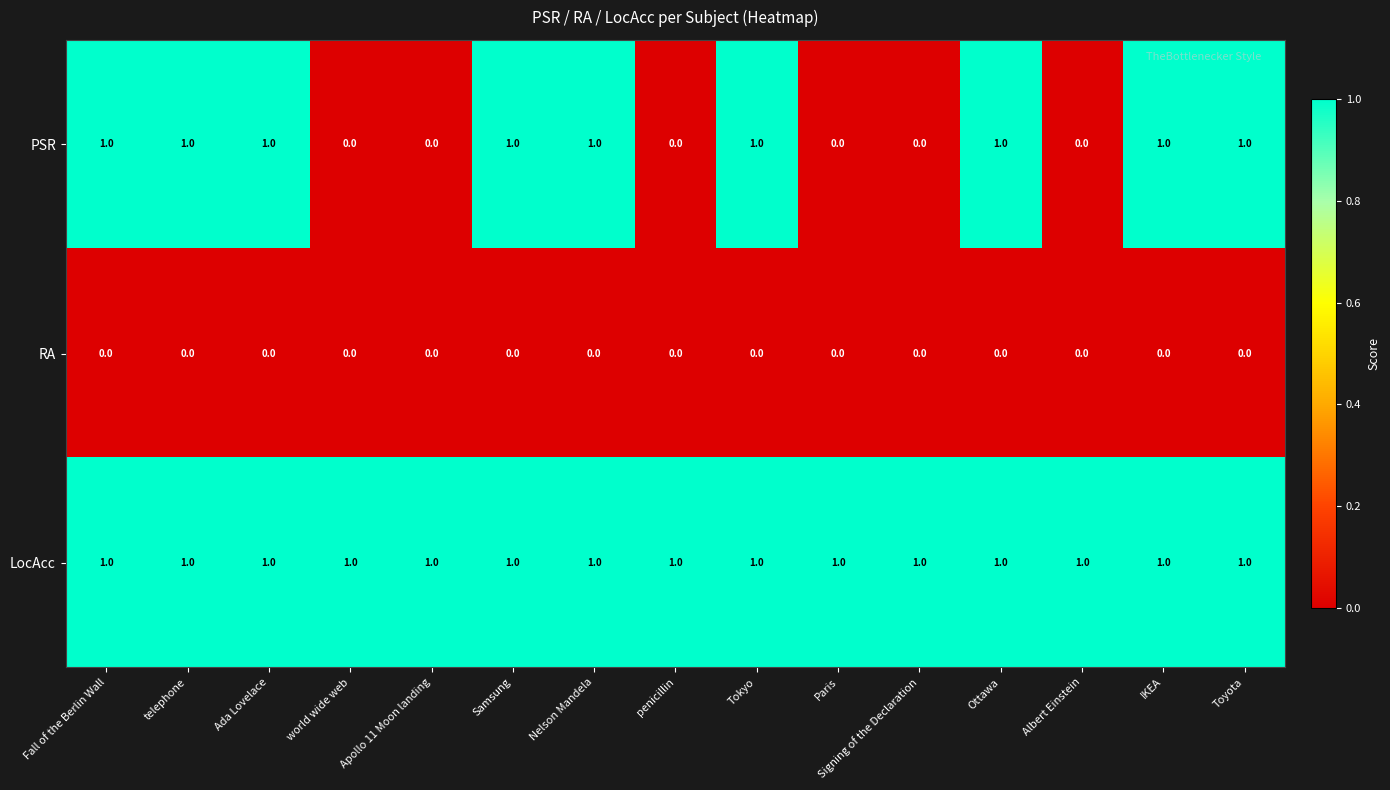

True or false: LocAcc has a value of 1 at Tokyo.

True